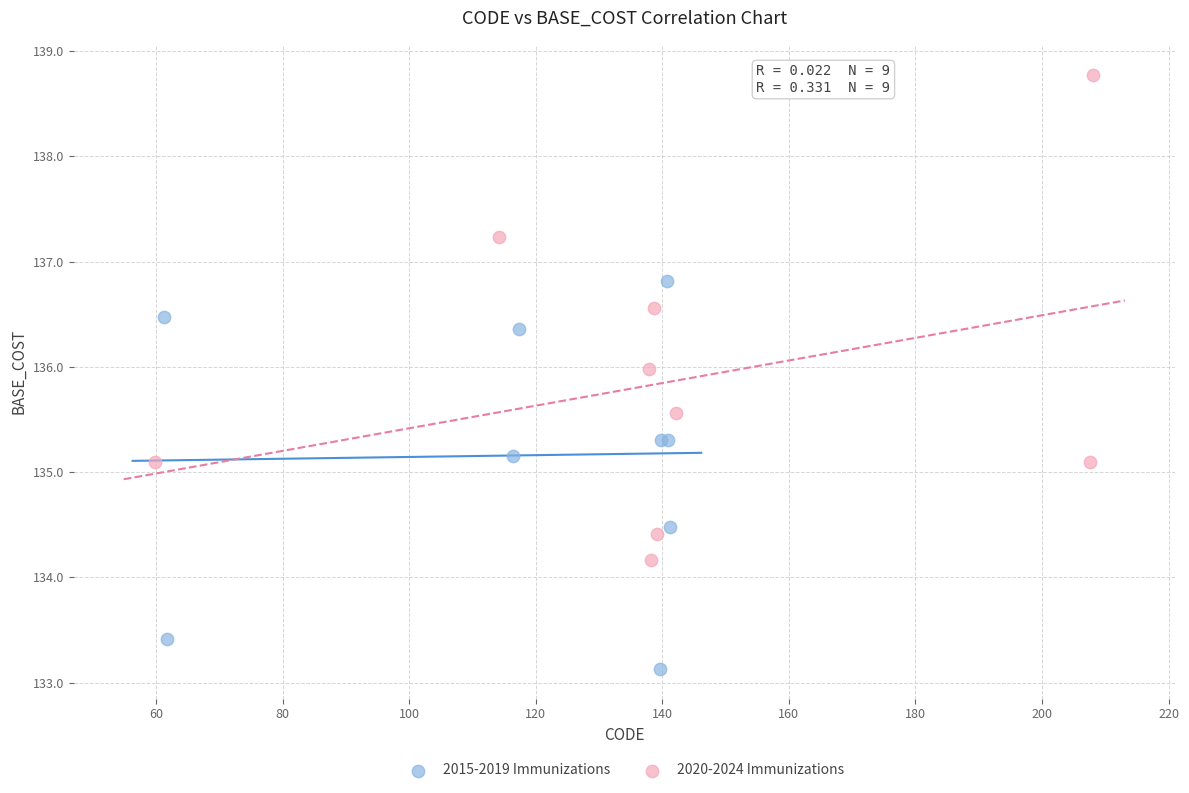

Which series reaches the maximum Y coordinate?

2020-2024 Immunizations